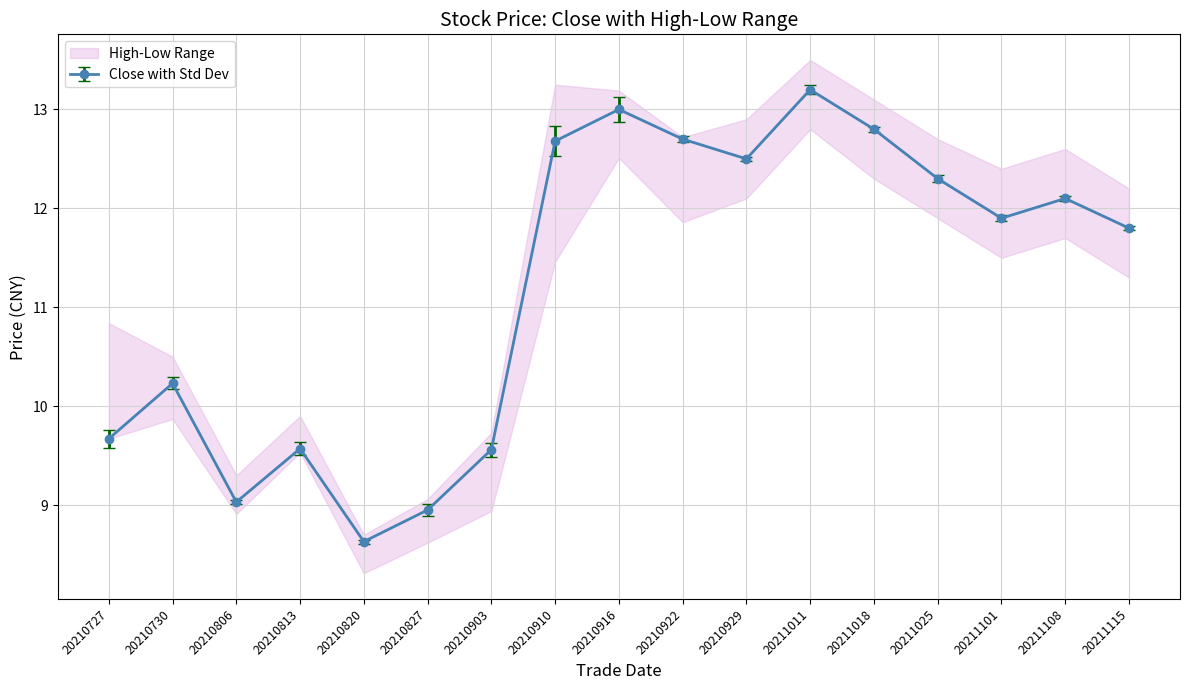

Is it true that Close with Std Dev equals 20.2 at 20210929?

False